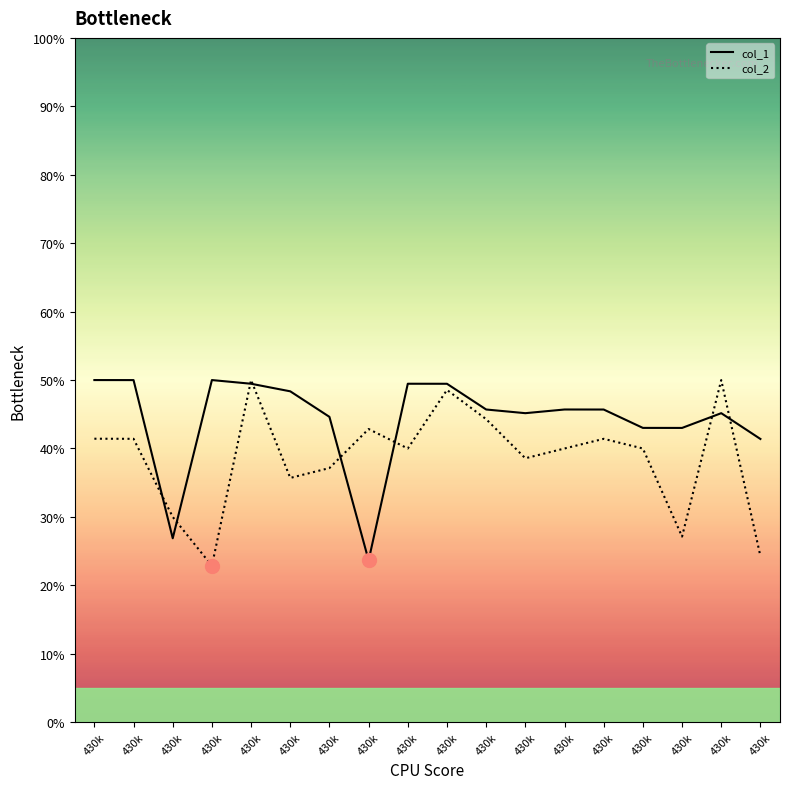

Is this an area chart (filled region under the line)?

No